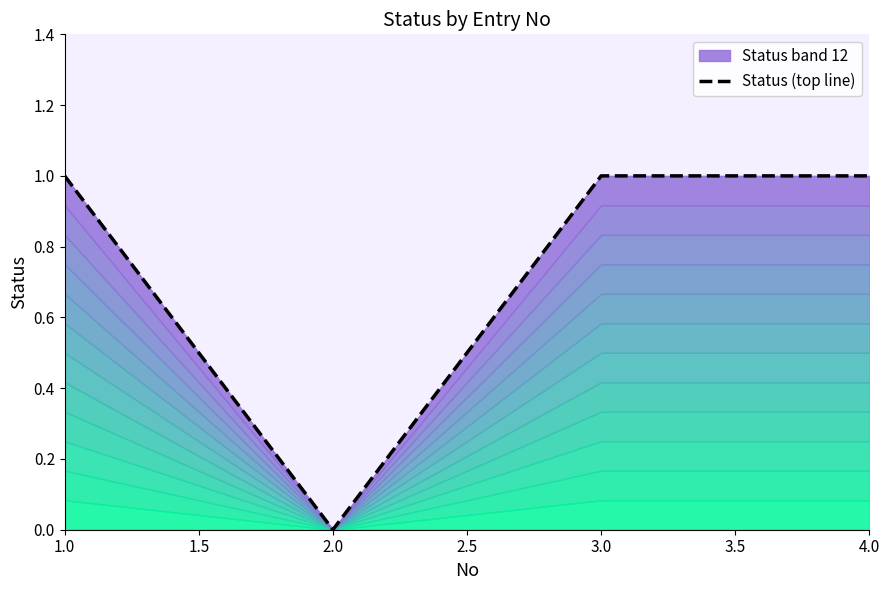

Does the chart display data point markers on the line(s)?

No